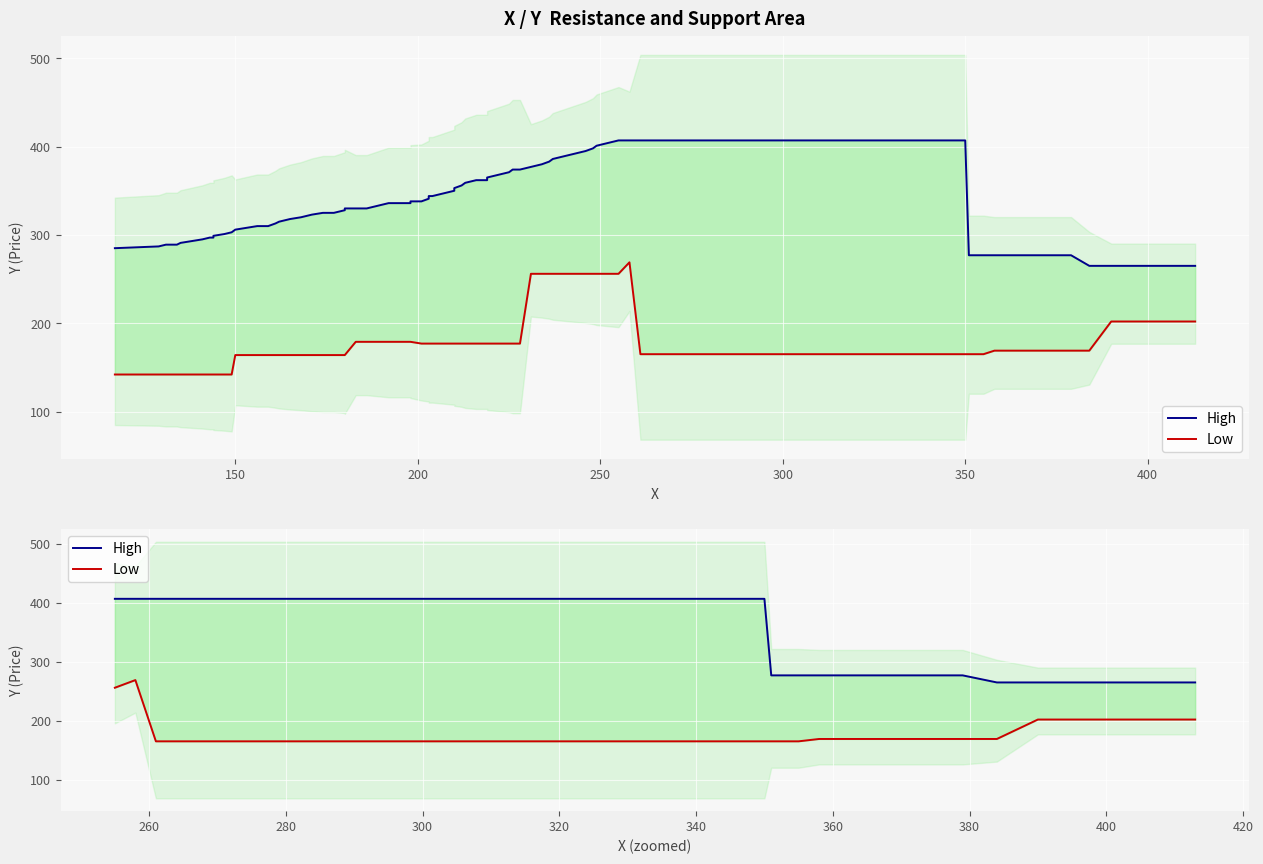

What is the difference between the second highest and second lowest values in the High series?

142